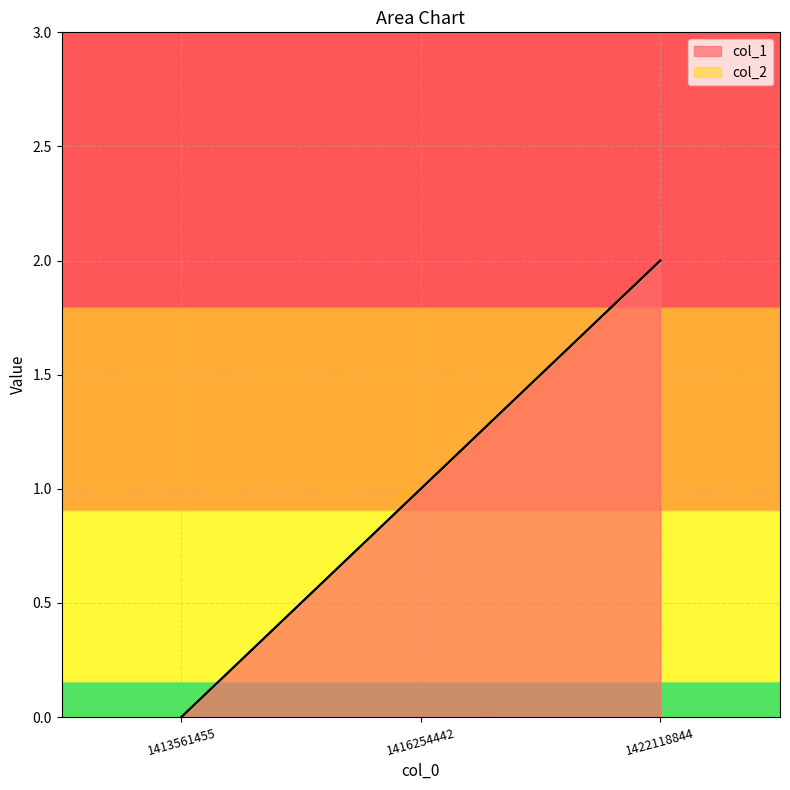

Reading left to right, extract all data points from this chart.

1413561455=0	1416254442=1	1422118844=2